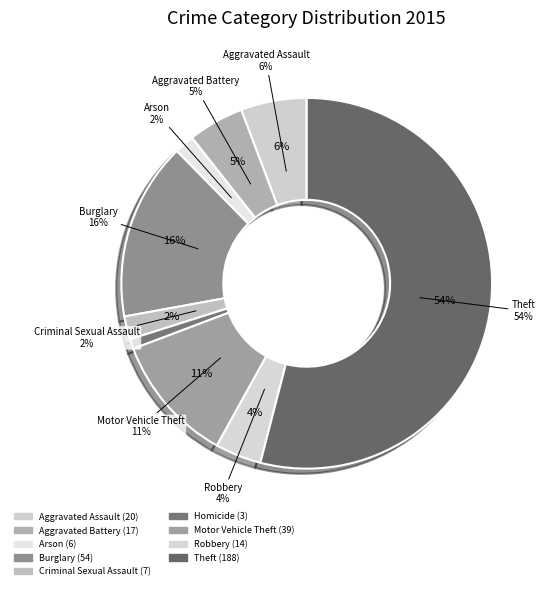

Rank the categories by value from lowest to highest.

Homicide, Arson, Criminal Sexual Assault, Robbery, Aggravated Battery, Aggravated Assault, Motor Vehicle Theft, Burglary, Theft